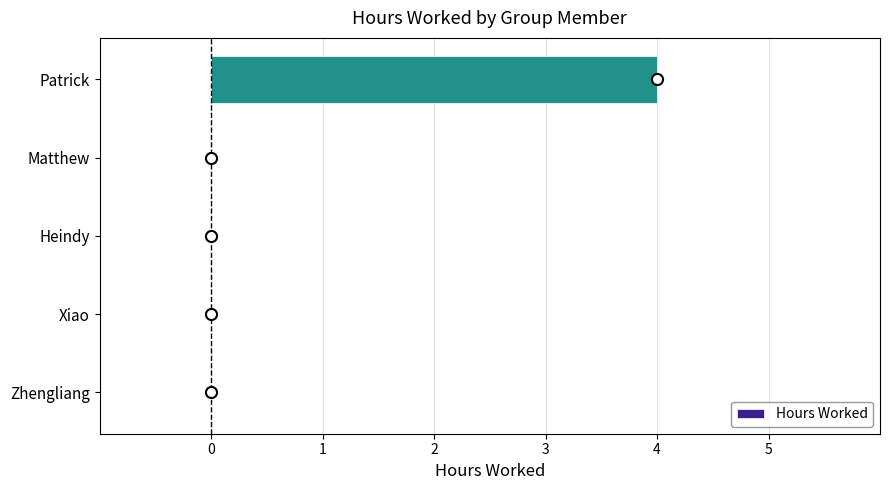

What is the sum of all values?

4